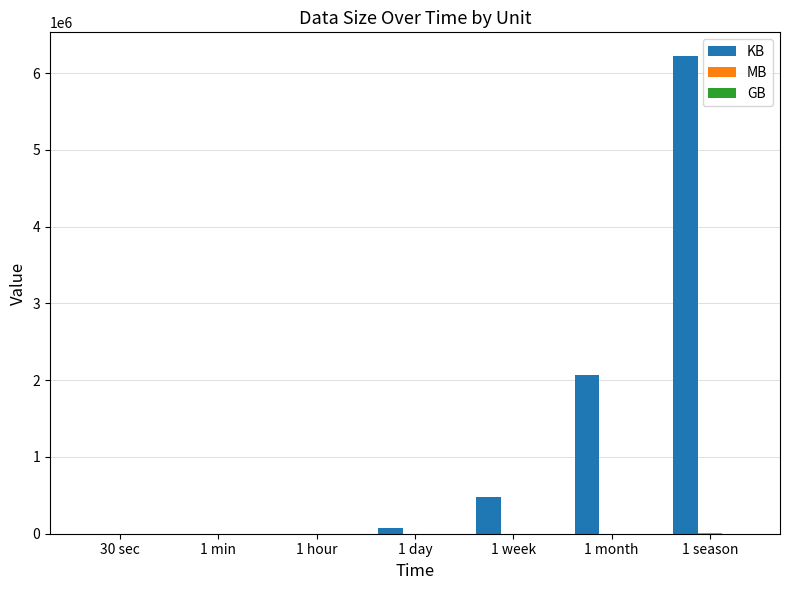

What is the sum of the KB values at 1 month and 1 min?

2073648.0